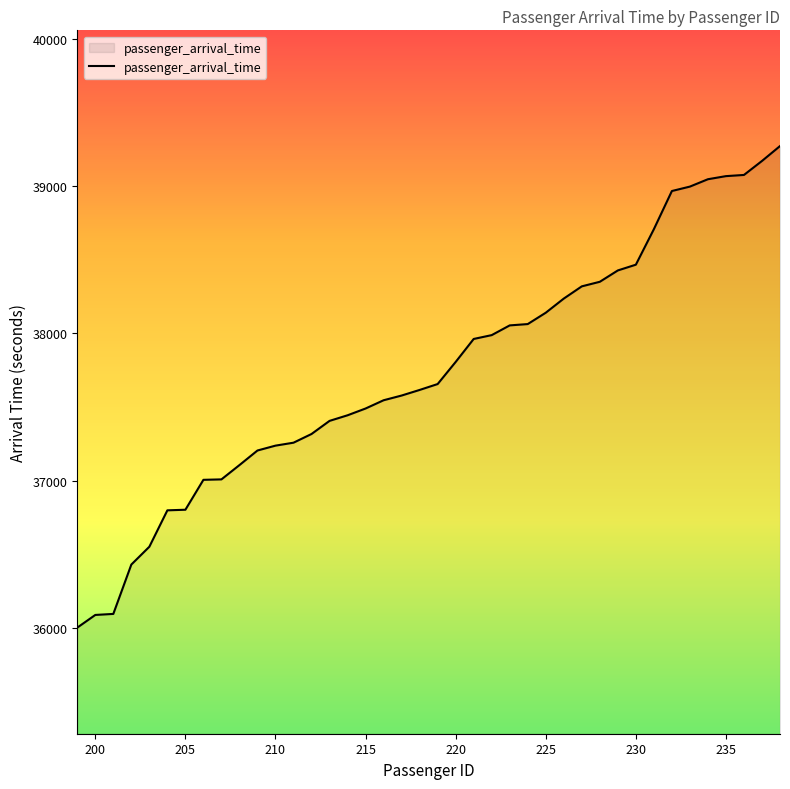

Does the chart display data point markers on the line(s)?

No